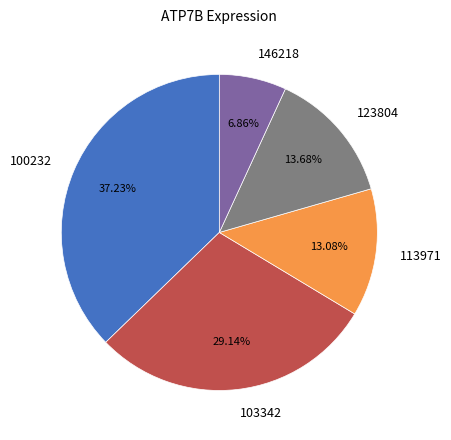

To the nearest percent, what is the average slice percentage?

20%